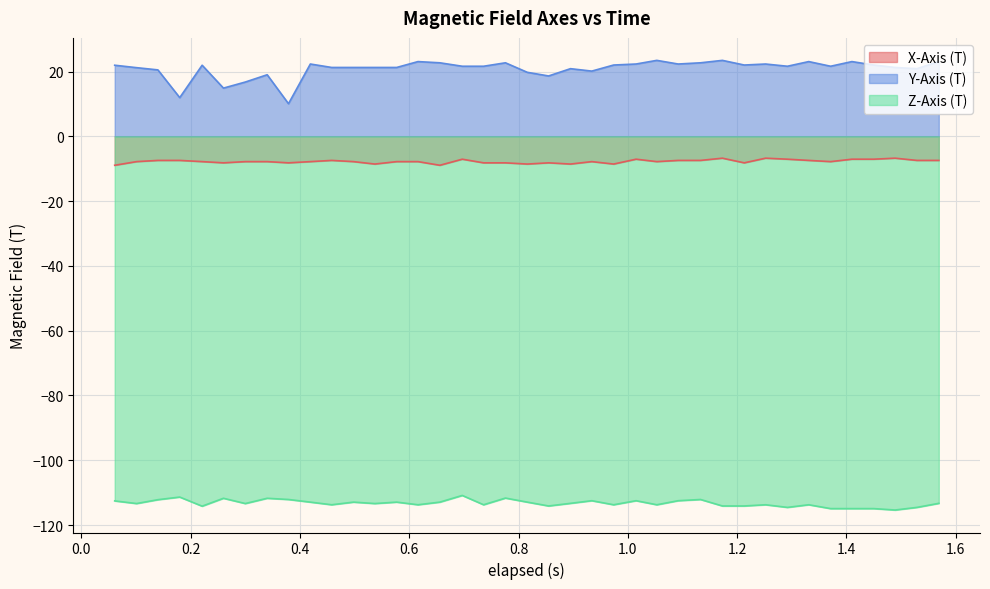

True or false: X-Axis (T) and Y-Axis (T) cross at least once.

False